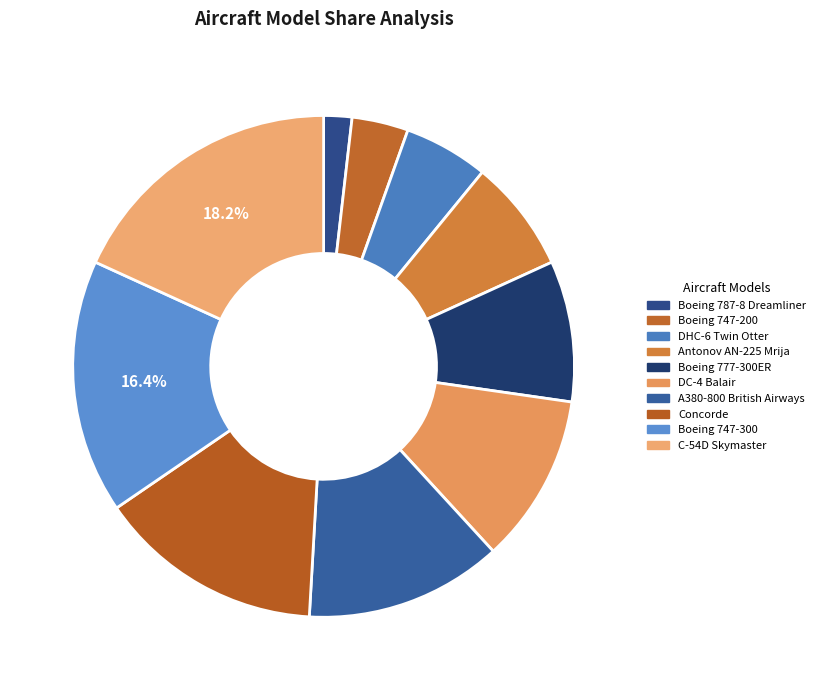

Is it true that DC-4 Balair is 17% of the pie?

False